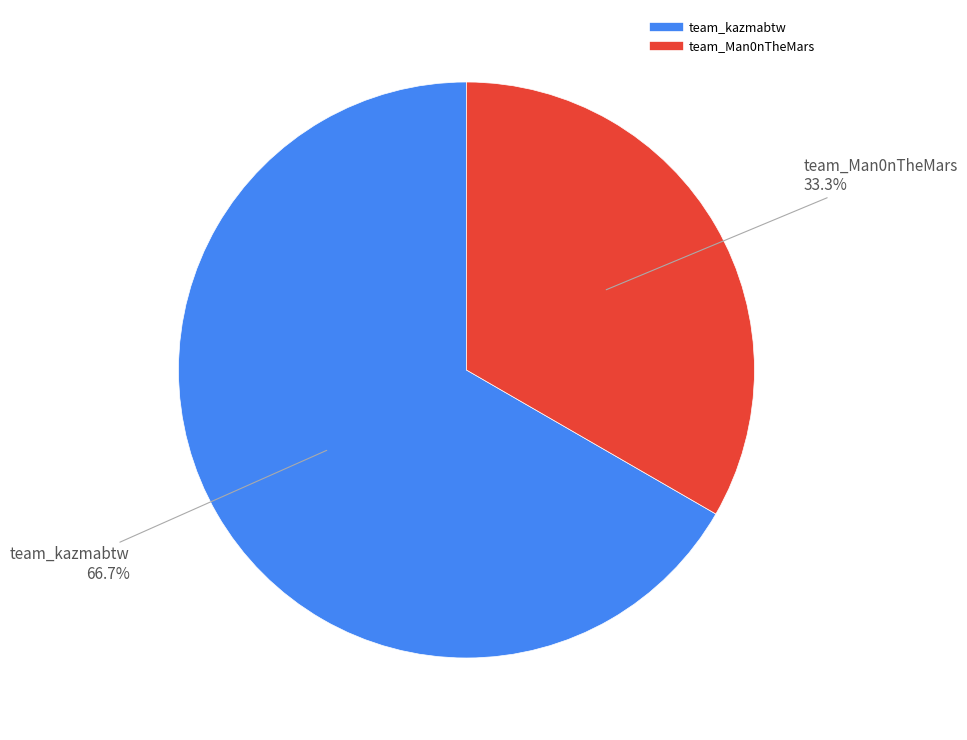

To the nearest percent, what is the average slice percentage?

50%